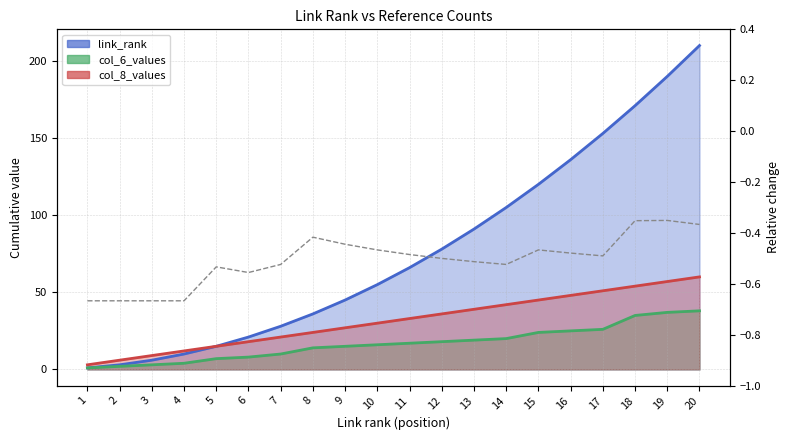

The value at 17 is -0.5. True or false?

True